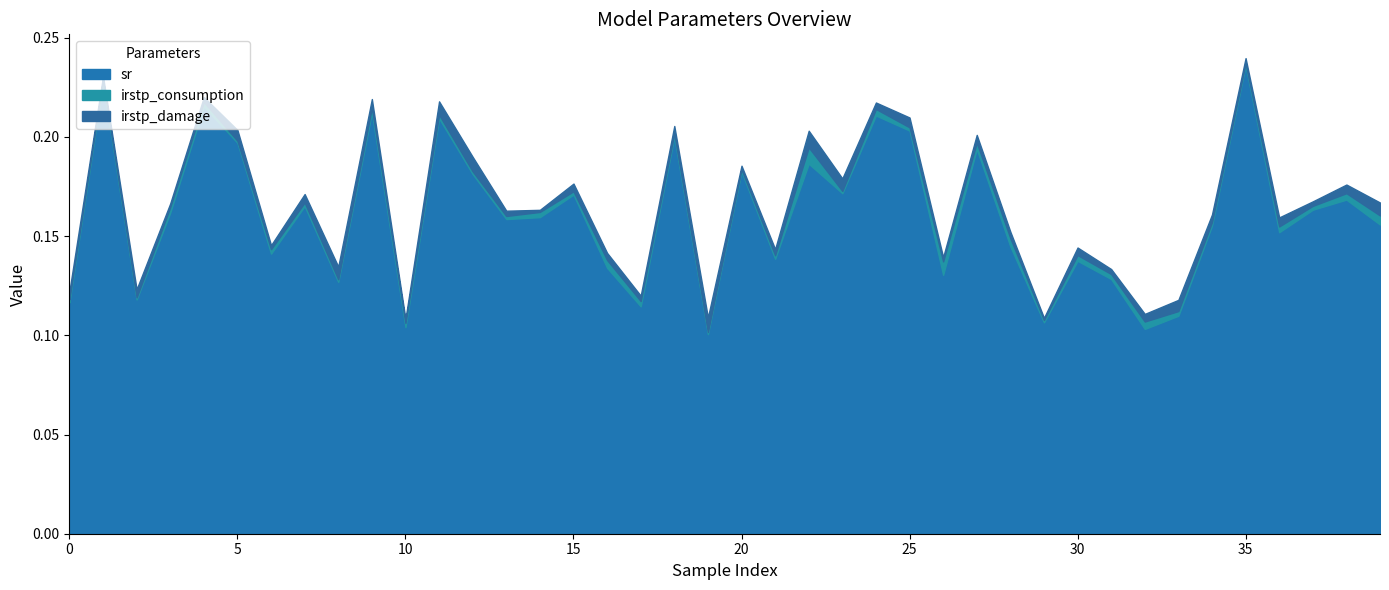

Where is the first local minimum for irstp_consumption?

2